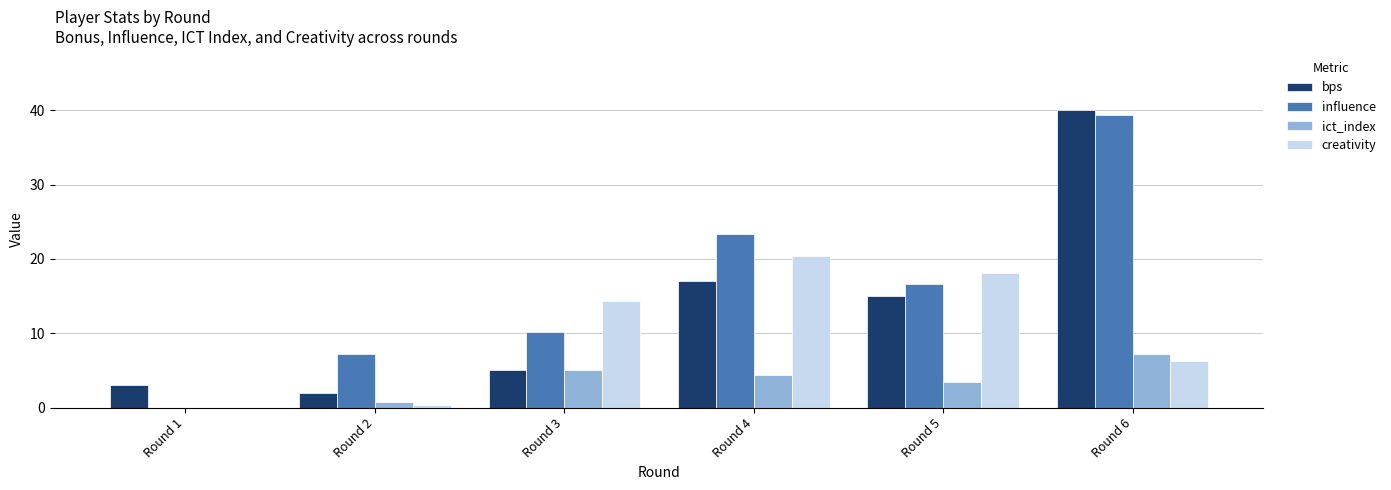

What is the maximum value for ict_index?

7.2